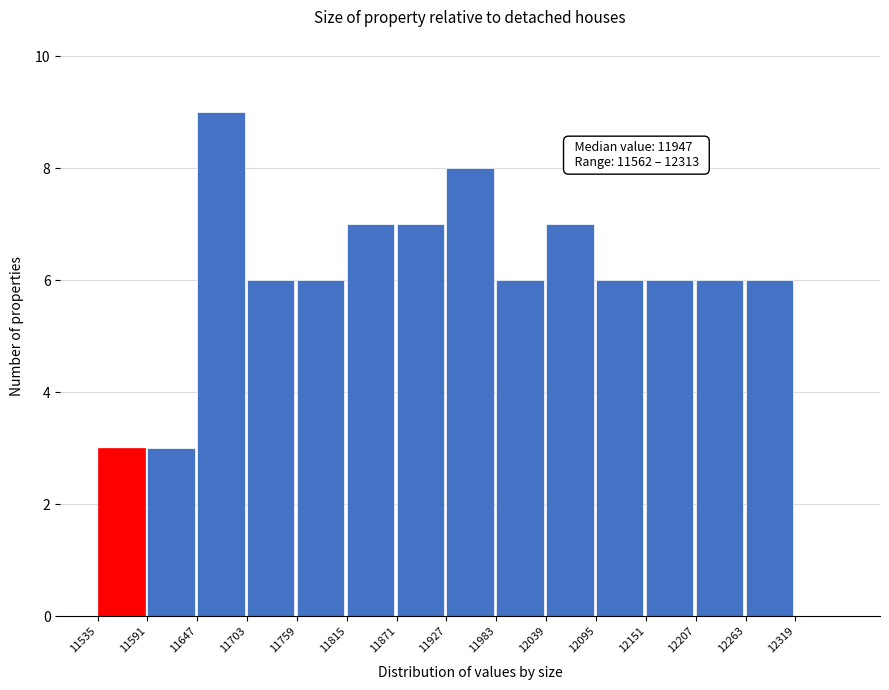

Which range on the x-axis has the tallest bar?

11647 to 11703